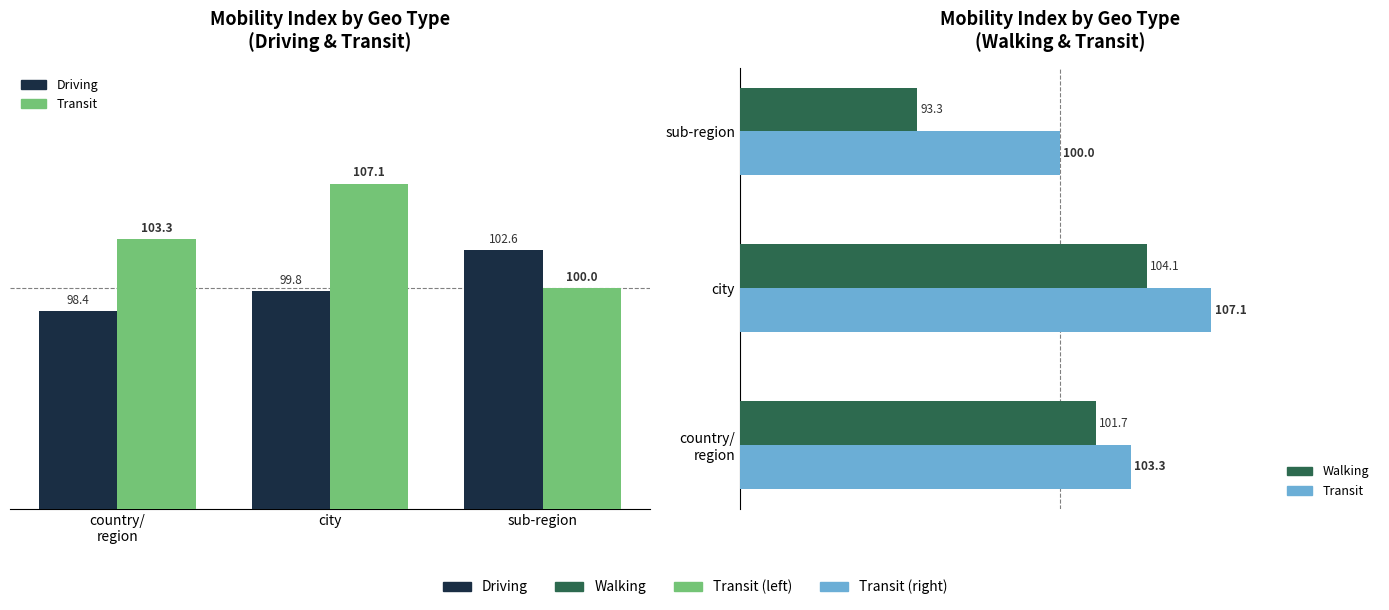

What is the label of the 3rd bar from the left?

sub-region